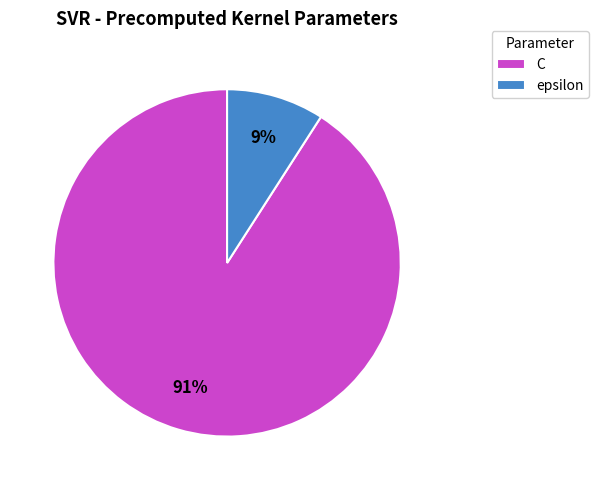

True or false: epsilon accounts for 22% of the total.

False